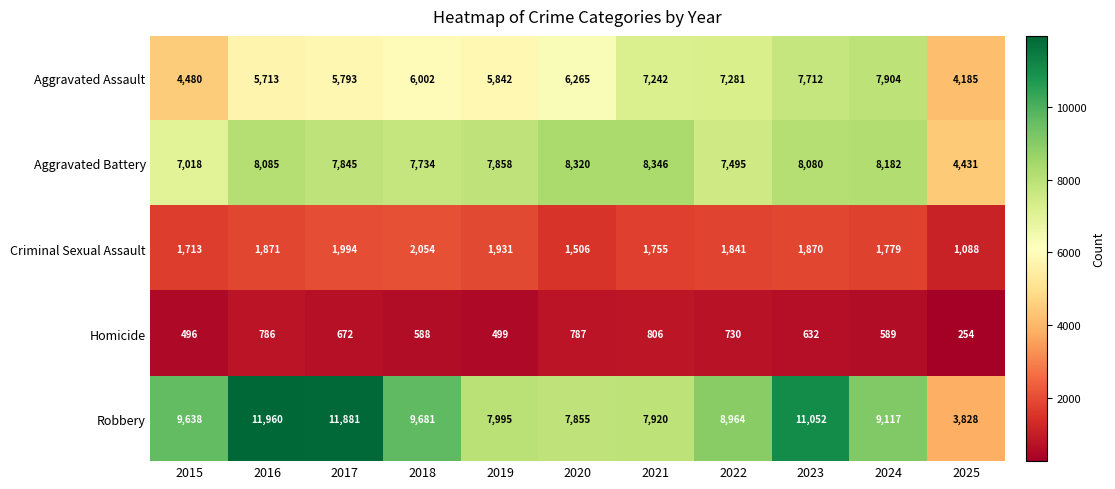

How many distinct data groups are displayed?

5